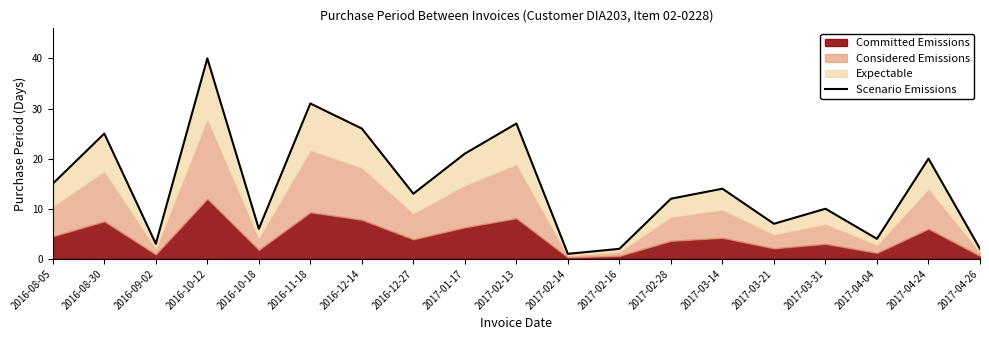

Is it true that the value at 2017-03-31 is 10?

True